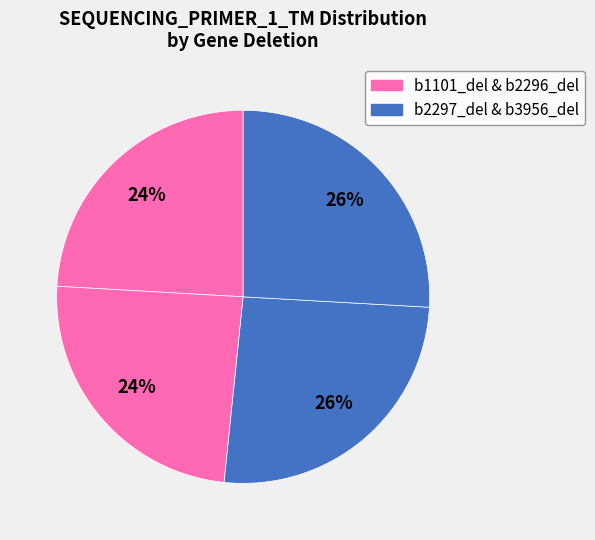

Is there any slice that represents more than half of the pie?

No